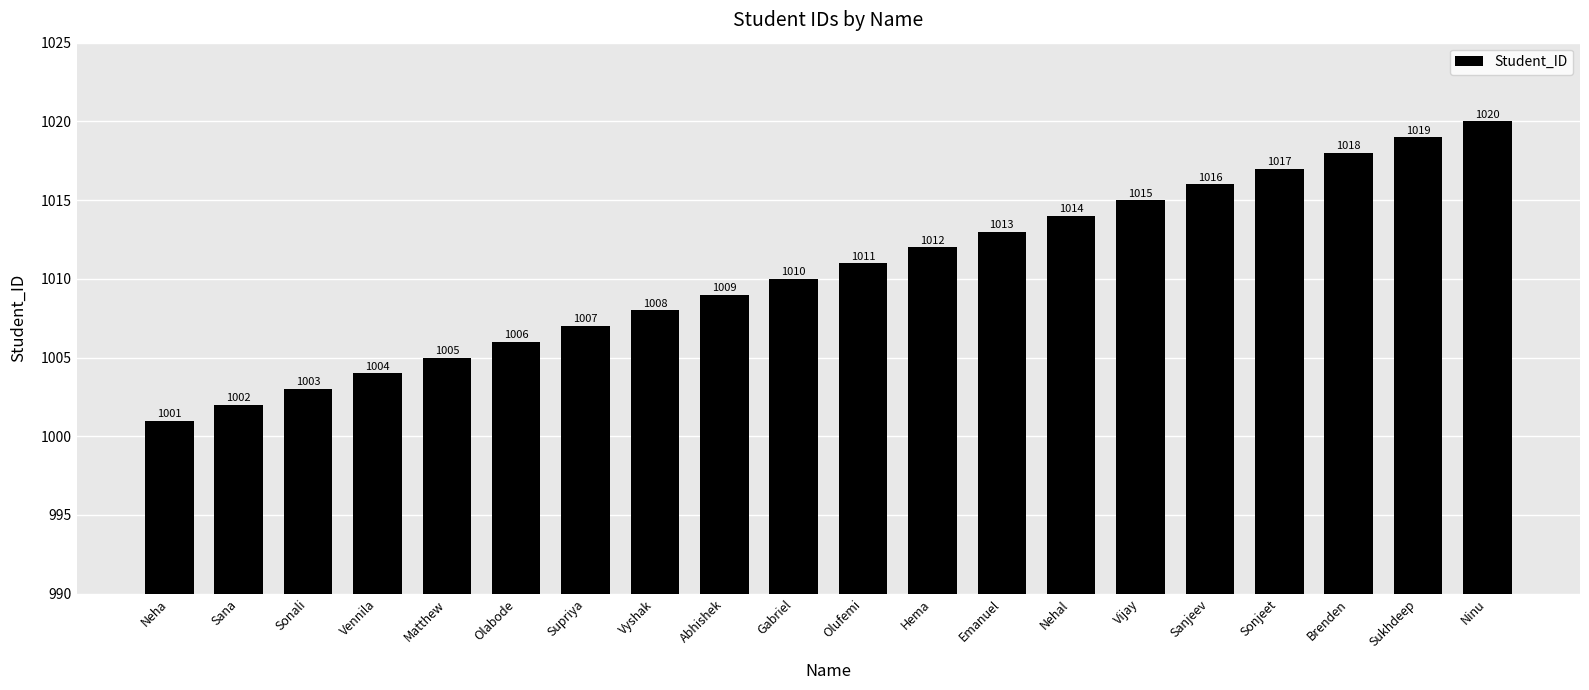

What is the change in value from Olabode to Emanuel?

+7